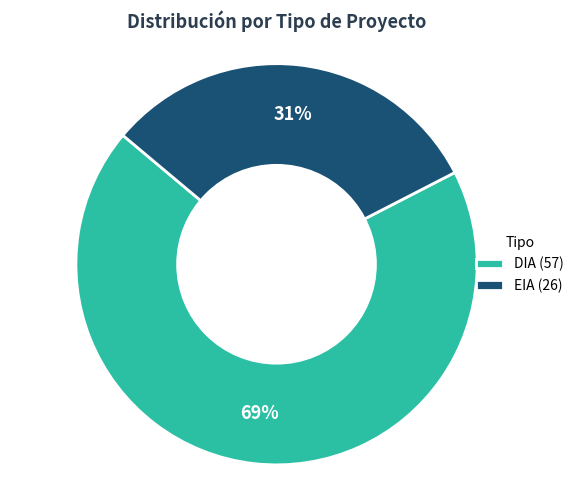

What percentage is the DIA slice, to the nearest percent?

69%